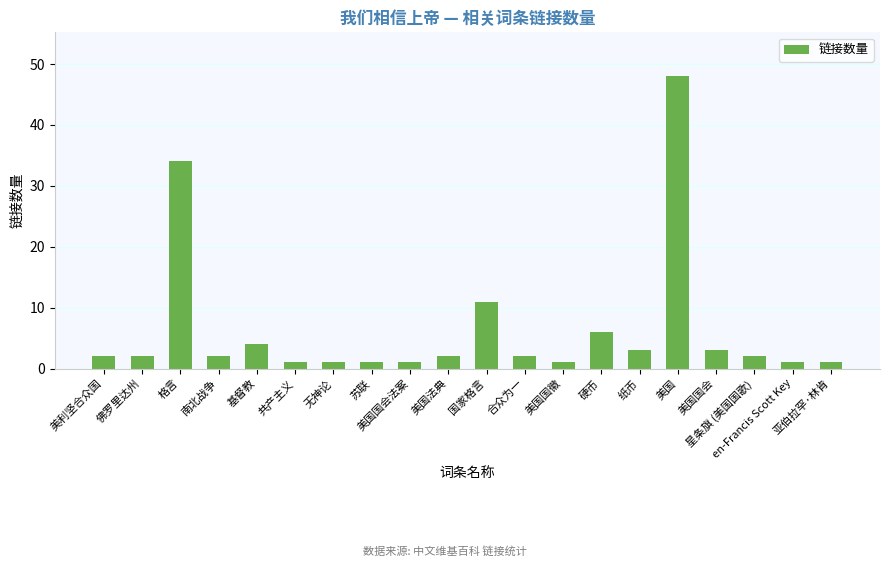

Reading left to right, list all the values displayed in this chart.

2	2	34	2	4	1	1	1	1	2	11	2	1	6	3	48	3	2	1	1